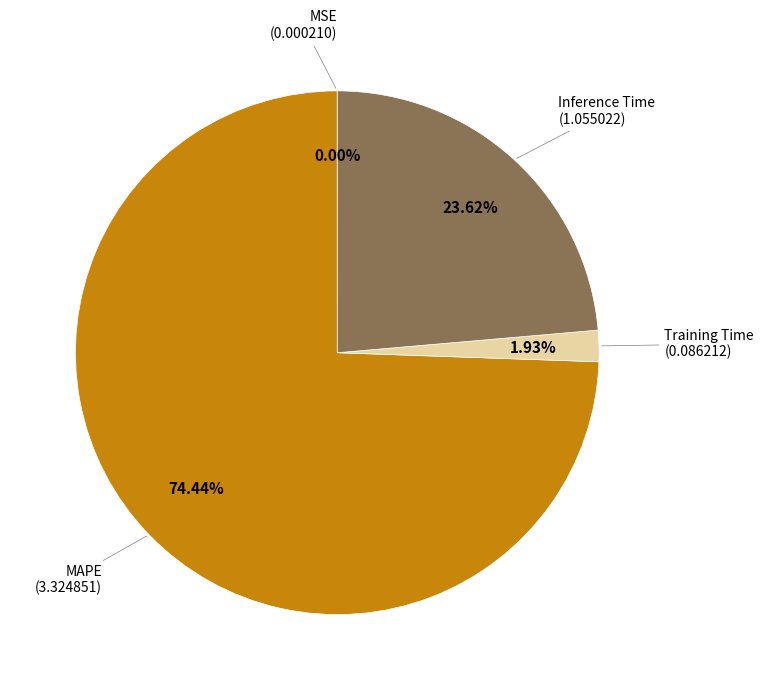

Is there any slice that represents more than half of the pie?

Yes